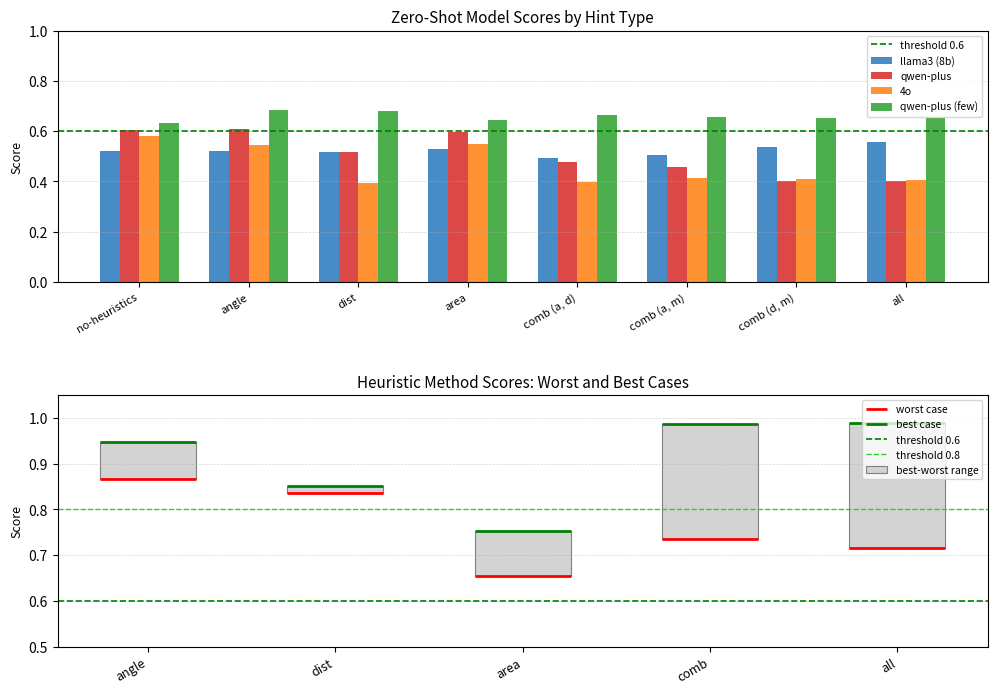

Rank the series by their maximum value, from highest to lowest.

qwen-plus (few), qwen-plus, 4o, llama3 (8b)